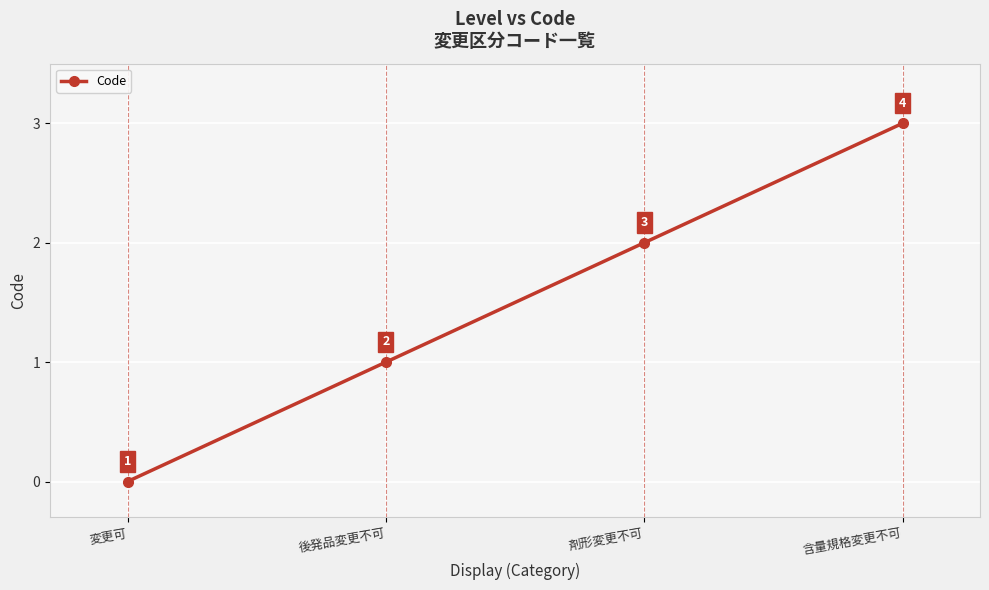

What is the value of the 4th point from the left?

3